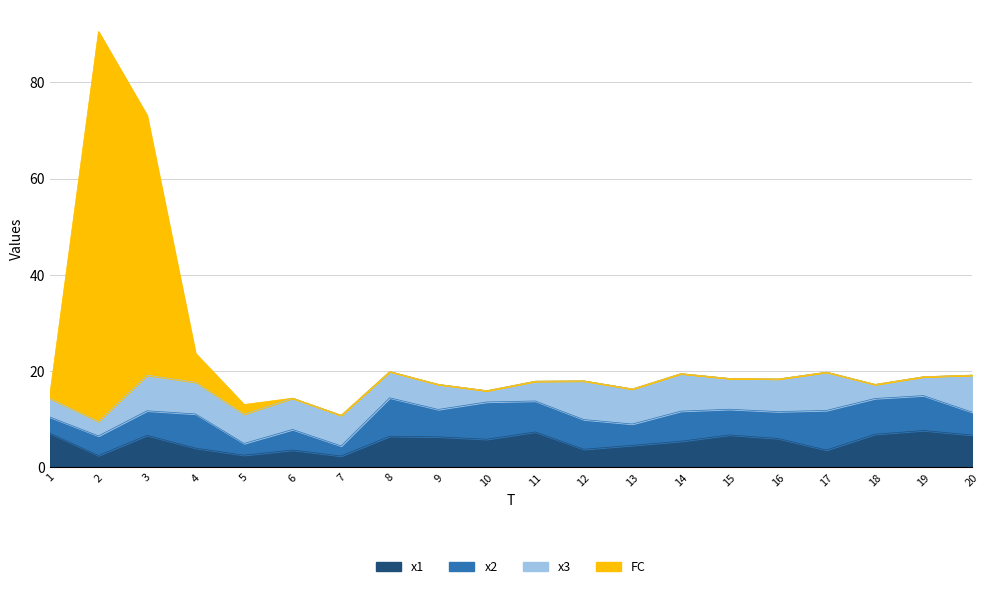

At which category is the sum across all series the highest?

2